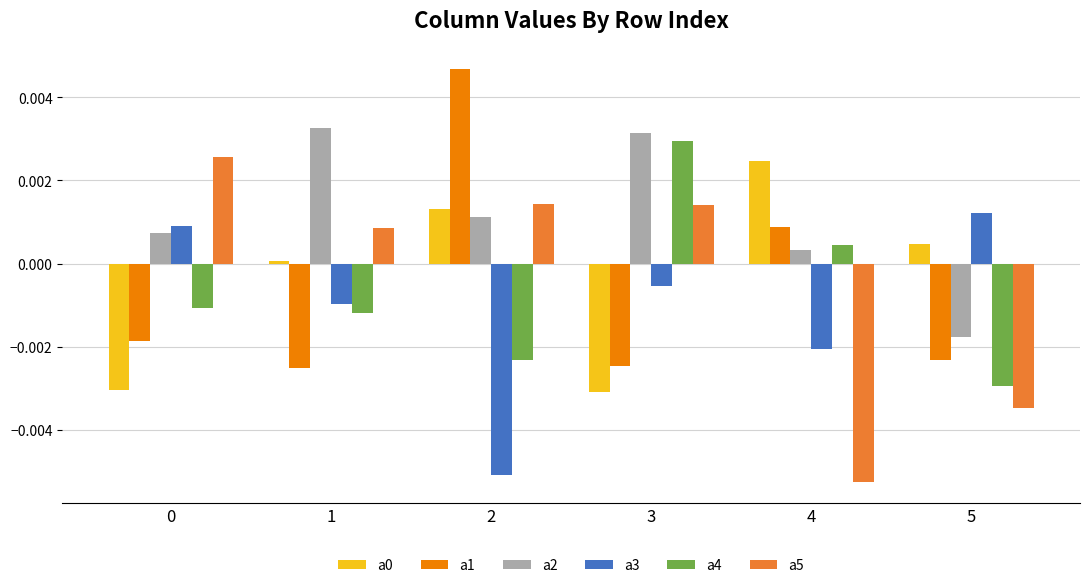

Which category has the highest value in the a4 series?

3